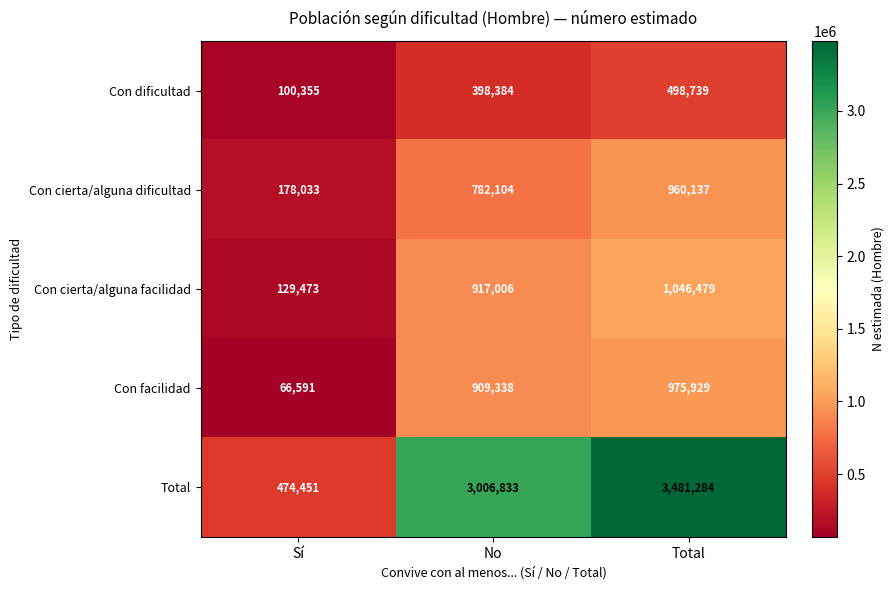

How many distinct data groups are displayed?

5